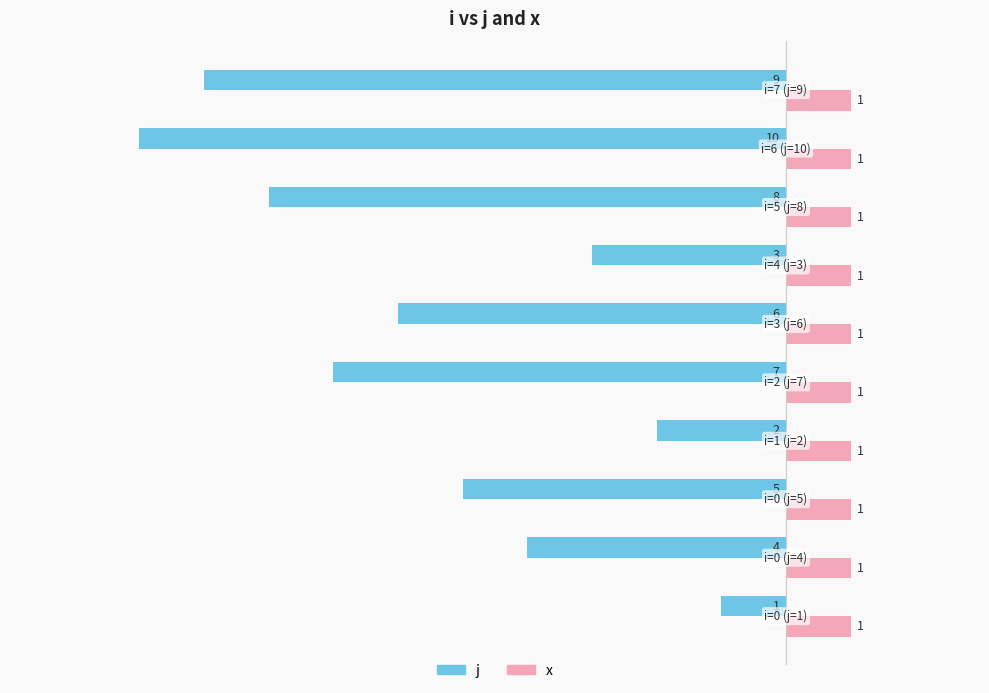

Which series has the largest total across all categories?

x